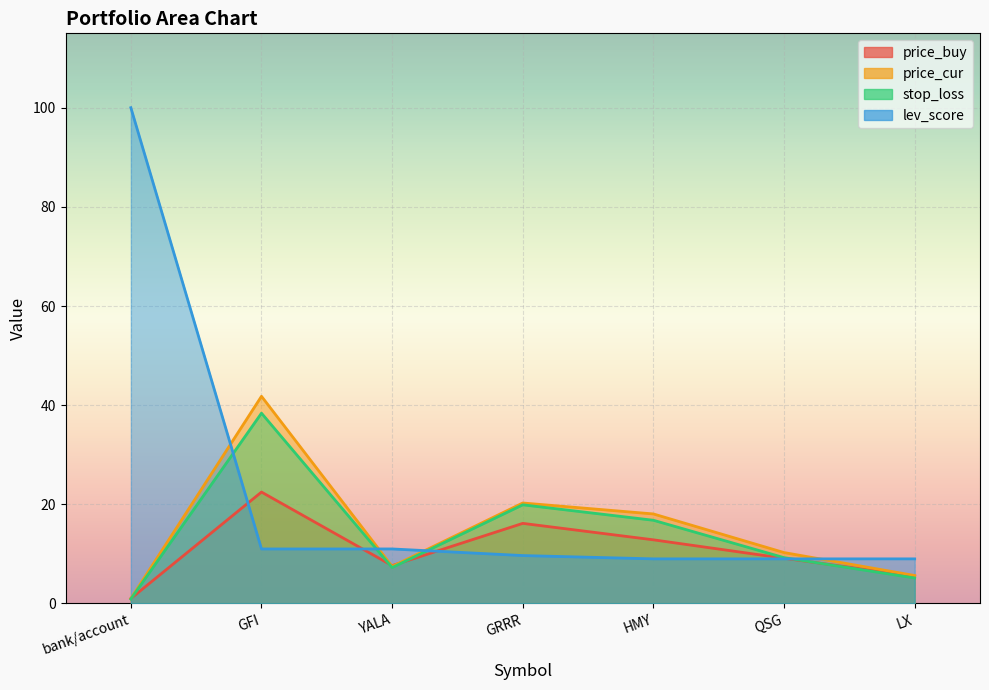

At which category does price_cur reach its first local valley?

YALA